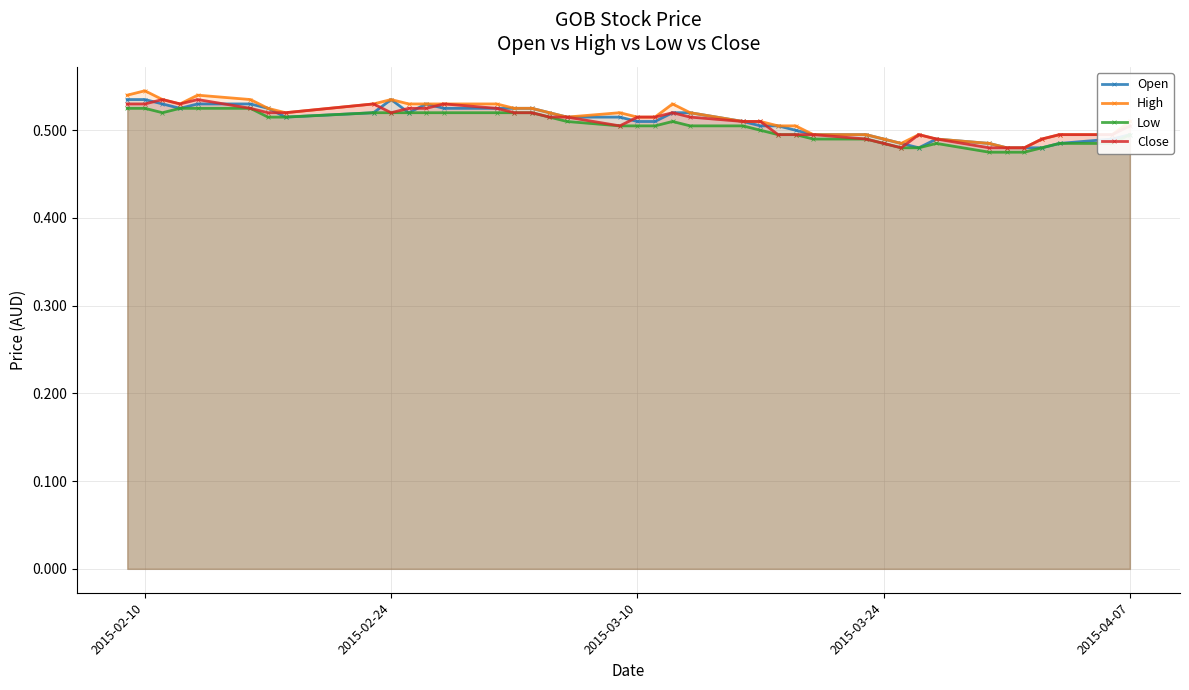

How many Low values are between 0 and 1?

40